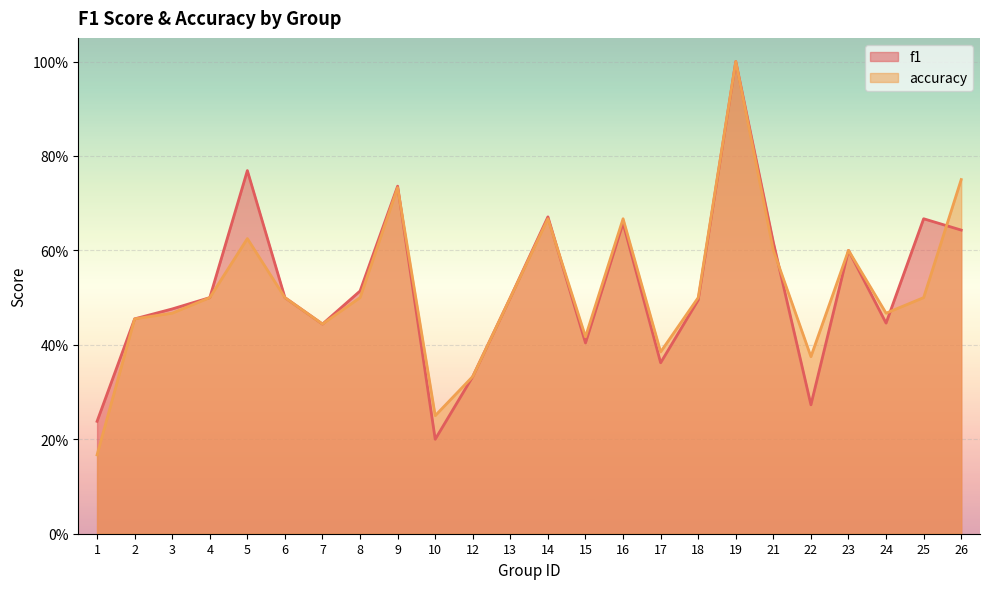

Which has a higher value, 6 or 16?

16